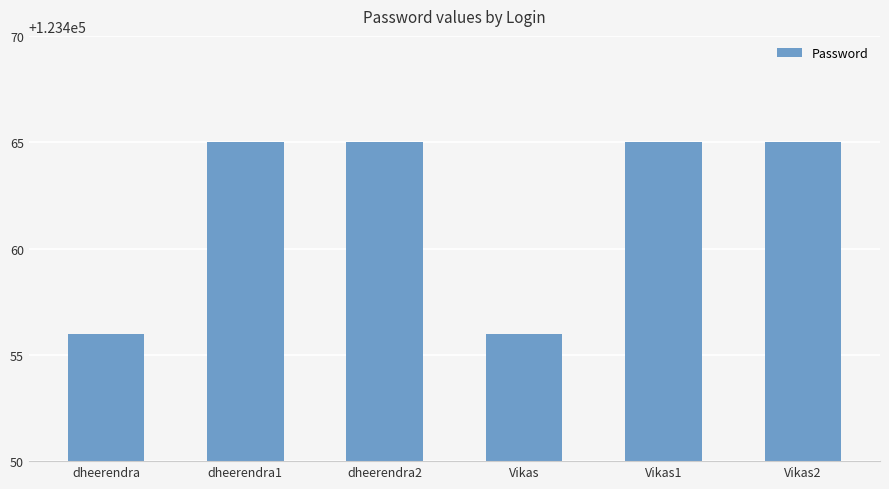

Reading left to right, extract all data points from this chart.

dheerendra=123456	dheerendra1=123465	dheerendra2=123465	Vikas=123456	Vikas1=123465	Vikas2=123465